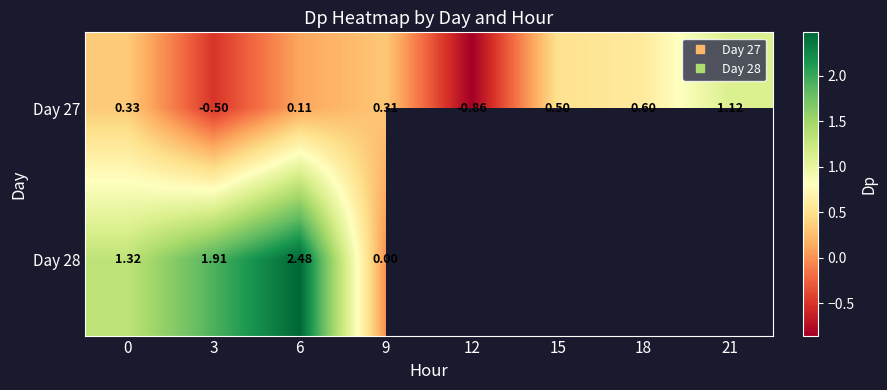

Which has a higher value, 9 or 15?

15